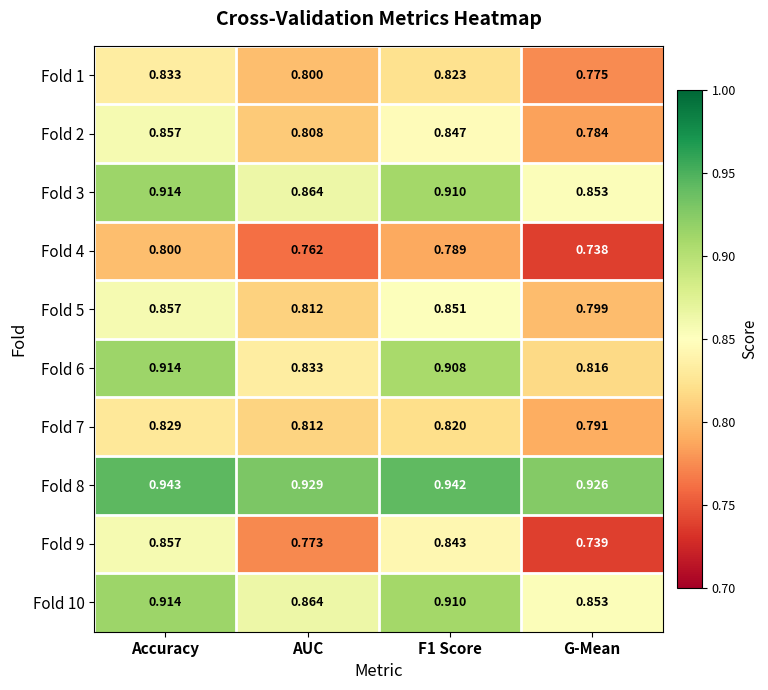

At which label does Fold 5 reach its peak?

Accuracy